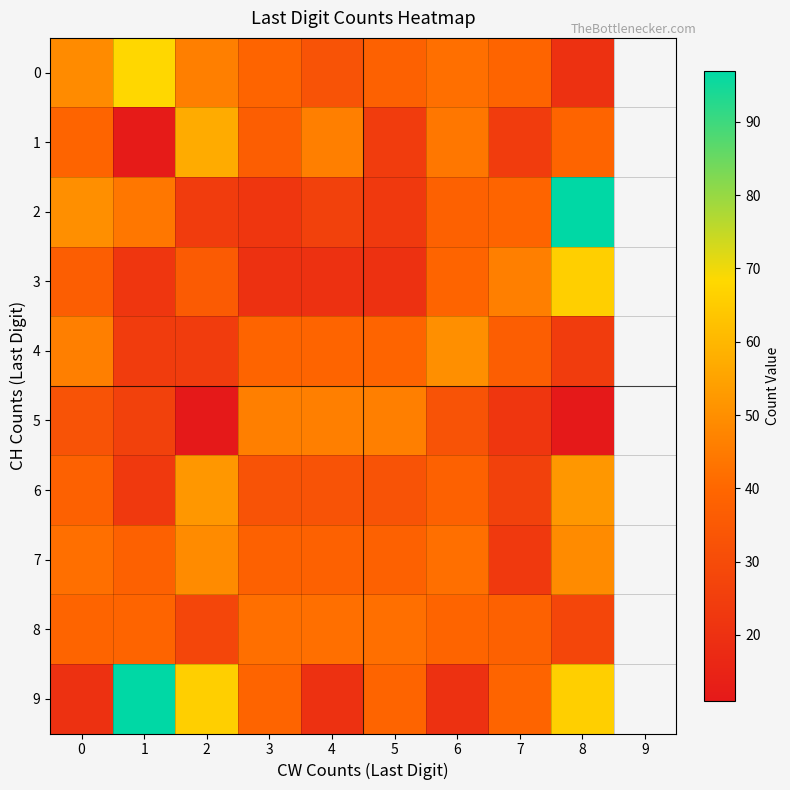

What is the greatest value displayed?

97